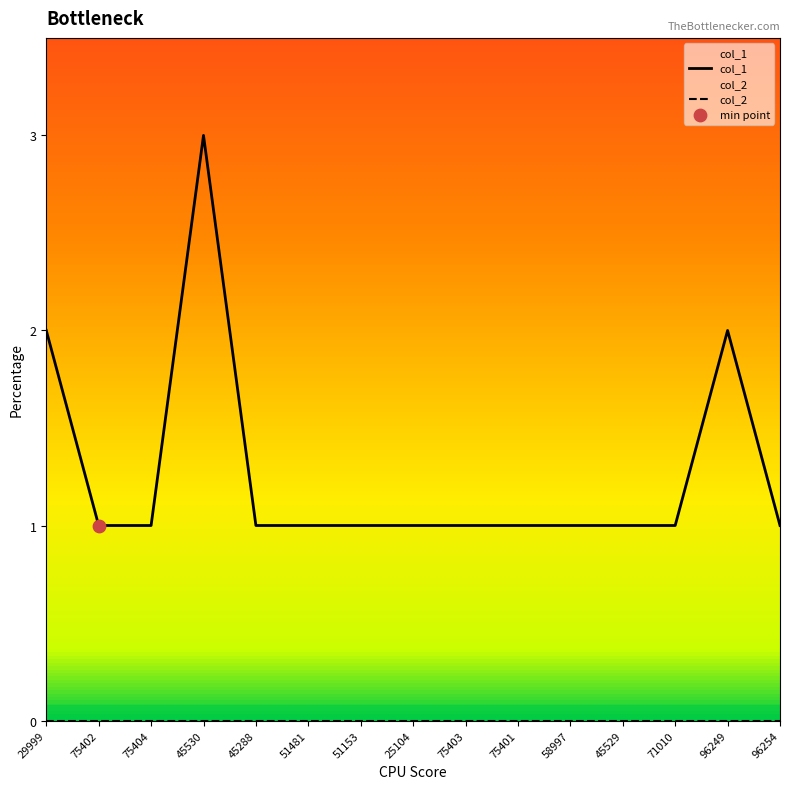

At how many categories does at least one series exceed 1?

3